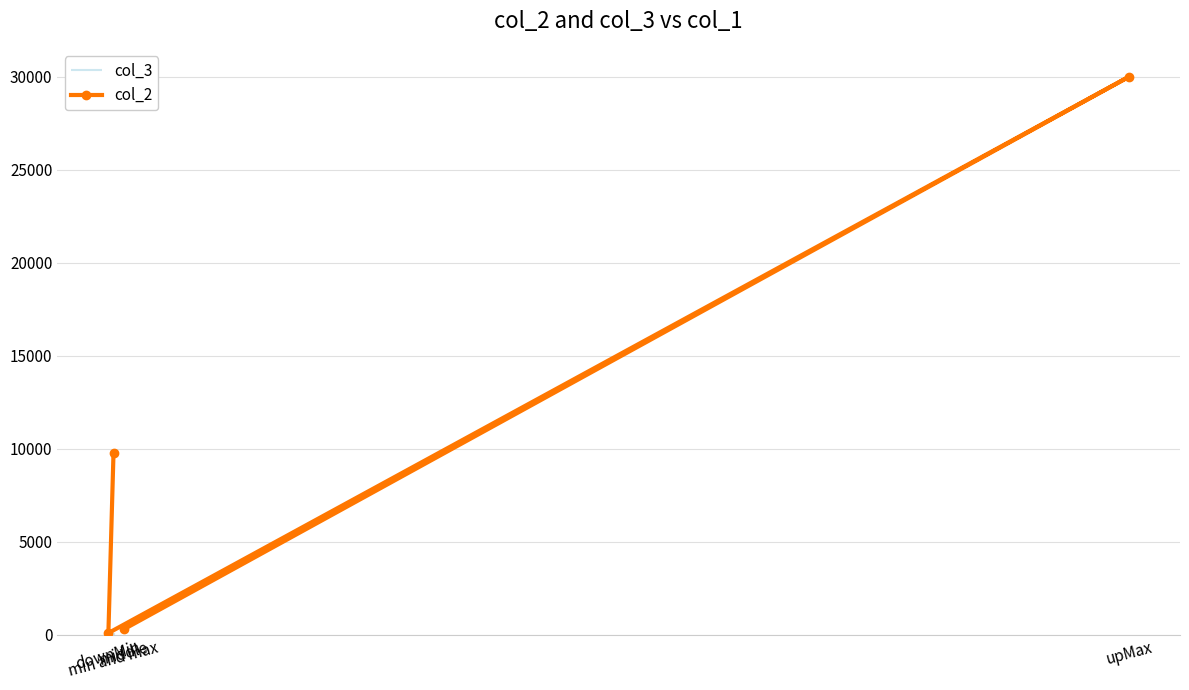

Reading left to right, extract all data points from this chart.

min and max=9801	downMin=99	upMax=30000	middle=300